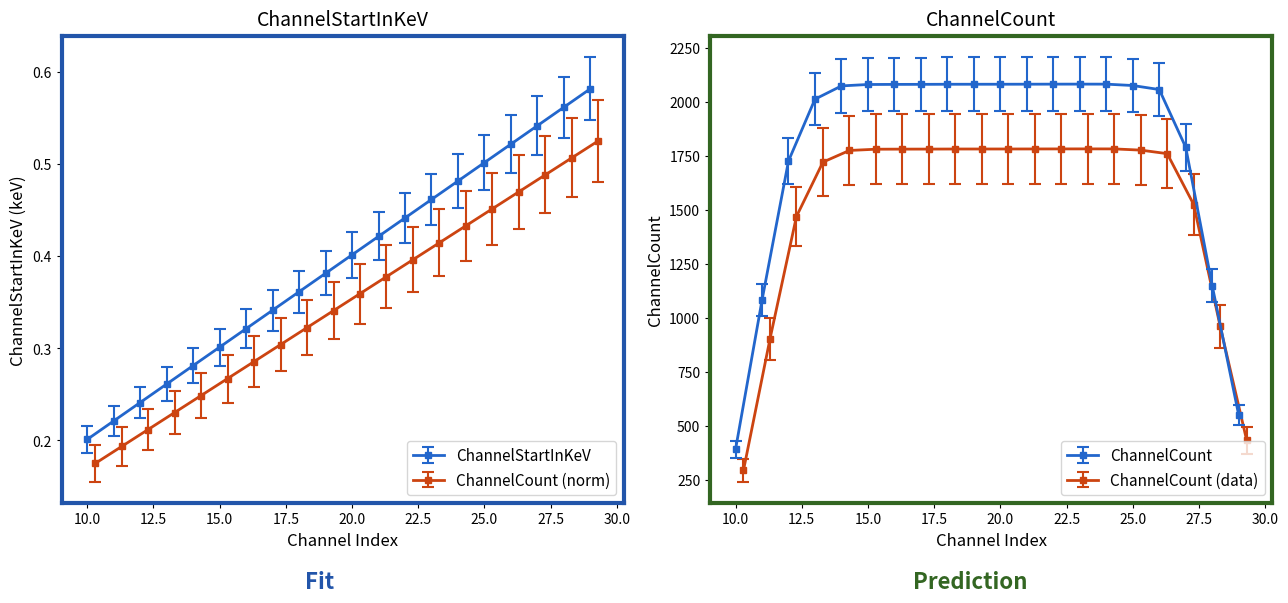

True or false: ChannelCount has a value of 3496.1 at 14.

False